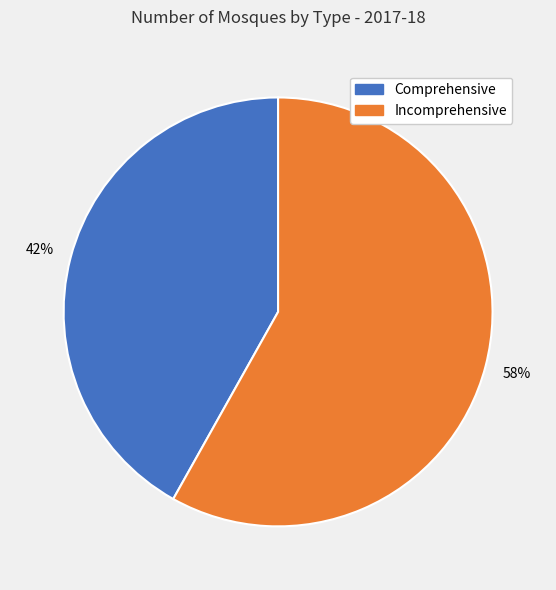

Which category accounts for the majority?

Incomprehensive